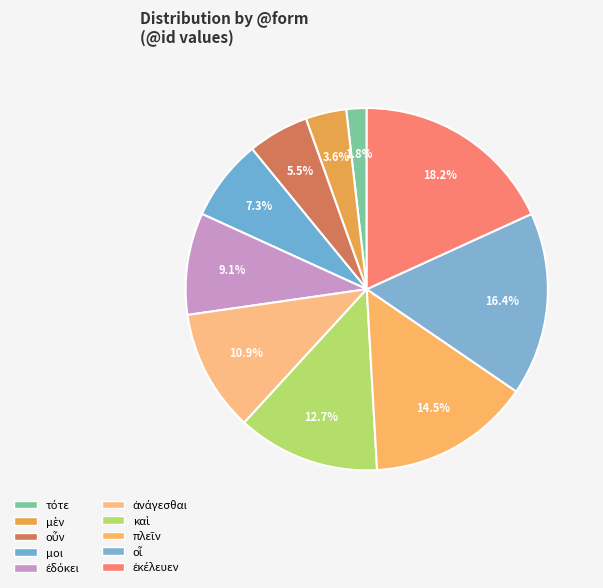

Count the number of slices in the pie.

10